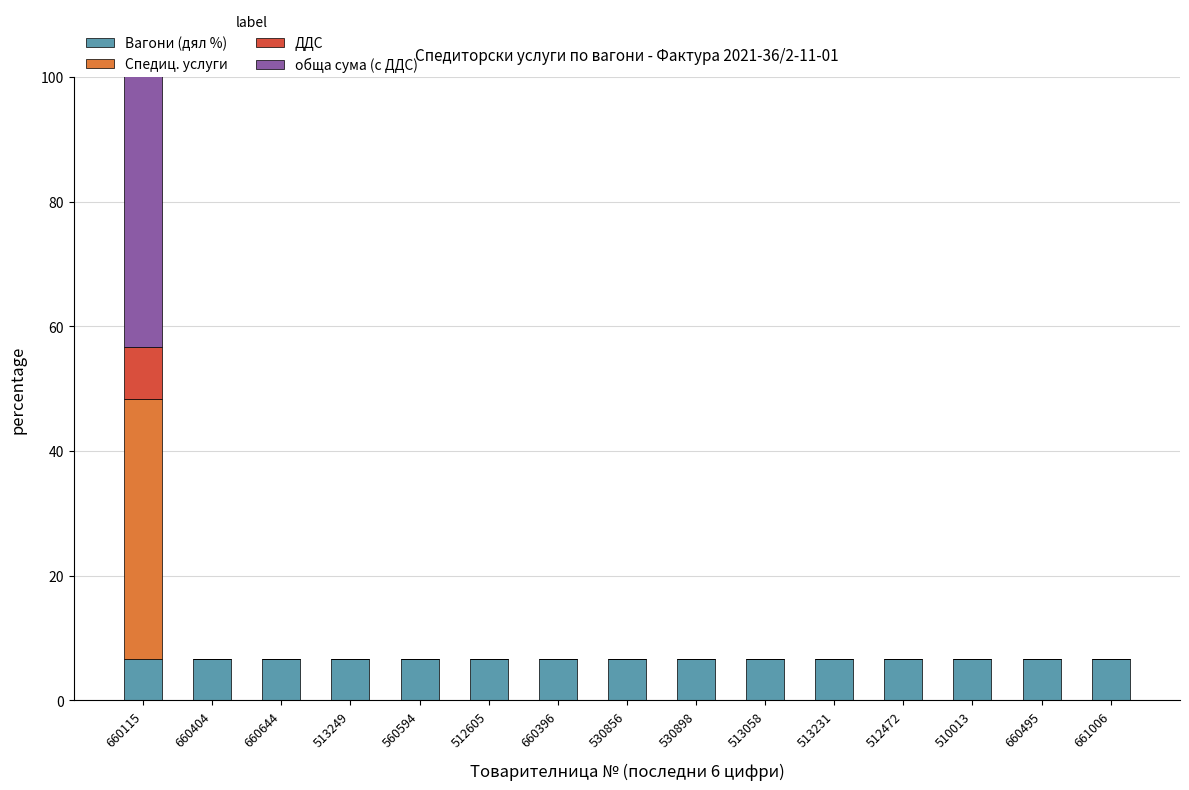

What is the approximate value of Вагони (дял %) at 661006?

6.7